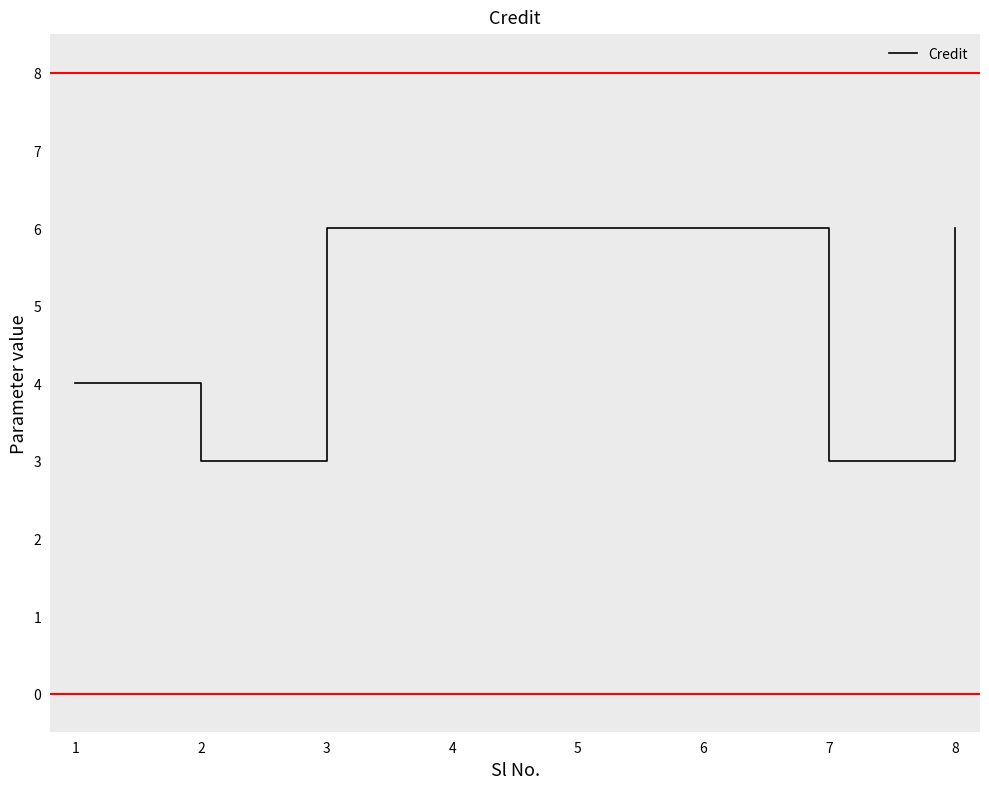

How many lines are shown in the chart?

1